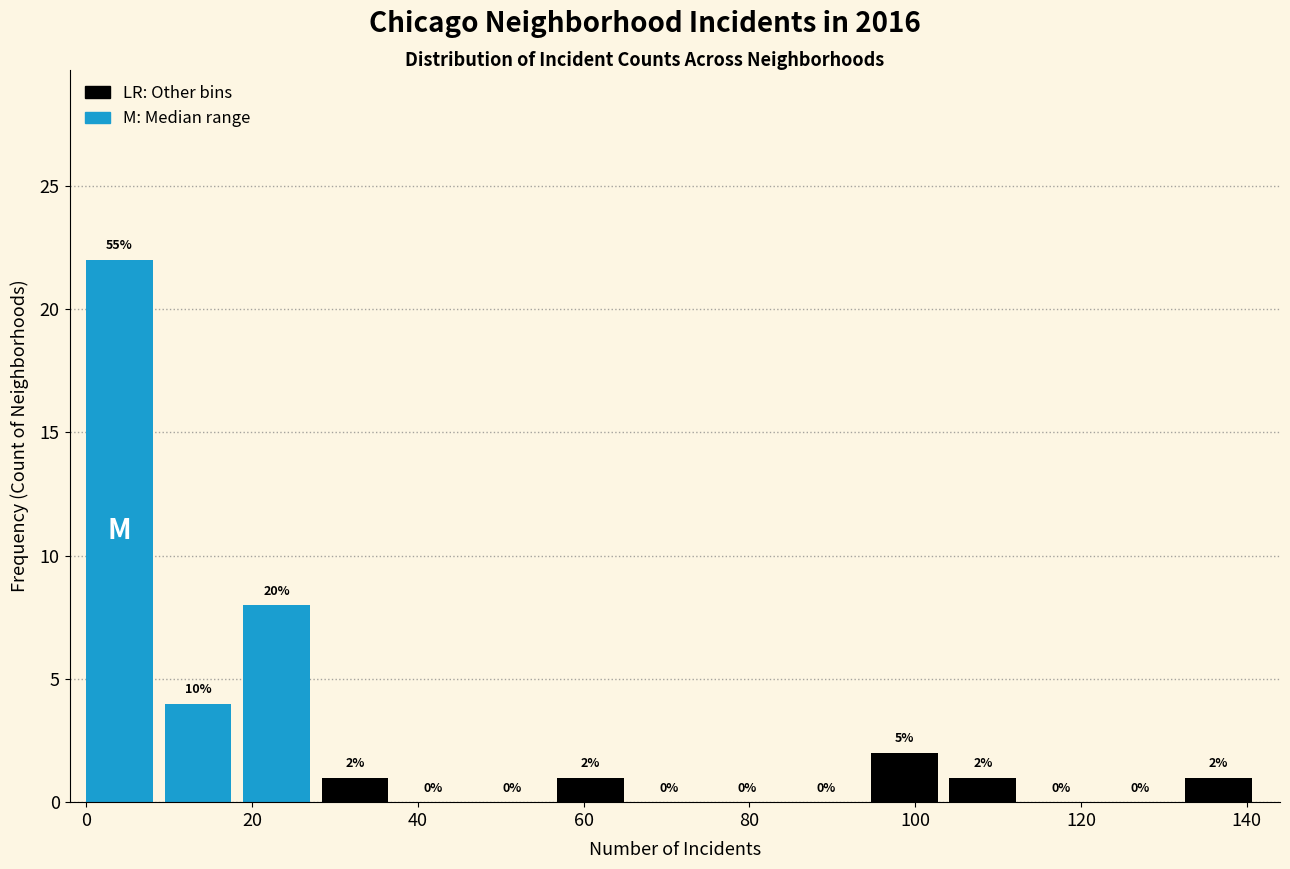

Over which range of the x-axis is the bar tallest?

0 to 10